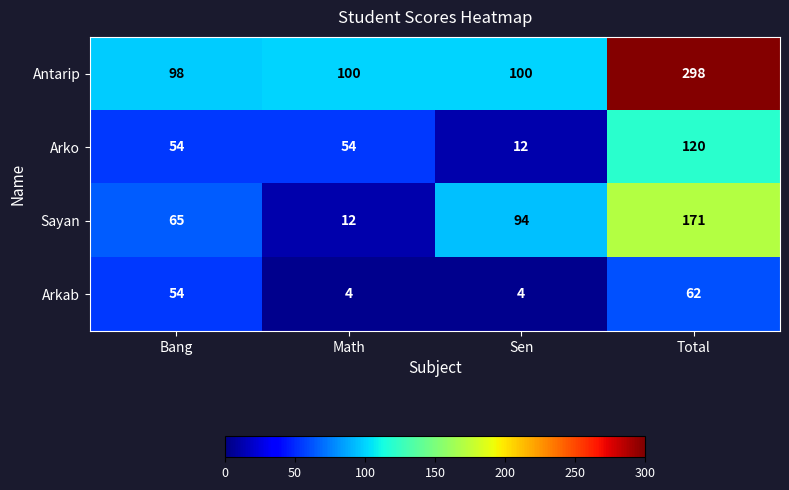

Count the number of categories in the chart.

4